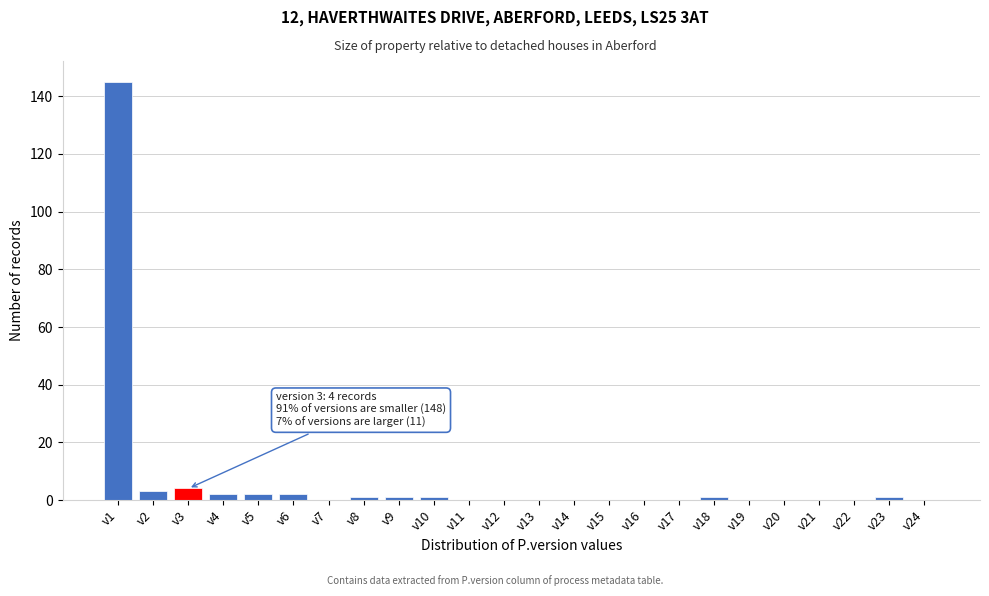

Reading left to right, list all the values displayed in this chart.

v1=145	v2=3	v3=4	v4=2	v5=2	v6=2	v7=0	v8=1	v9=1	v10=1	v11=0	v12=0	v13=0	v14=0	v15=0	v16=0	v17=0	v18=1	v19=0	v20=0	v21=0	v22=0	v23=1	v24=0